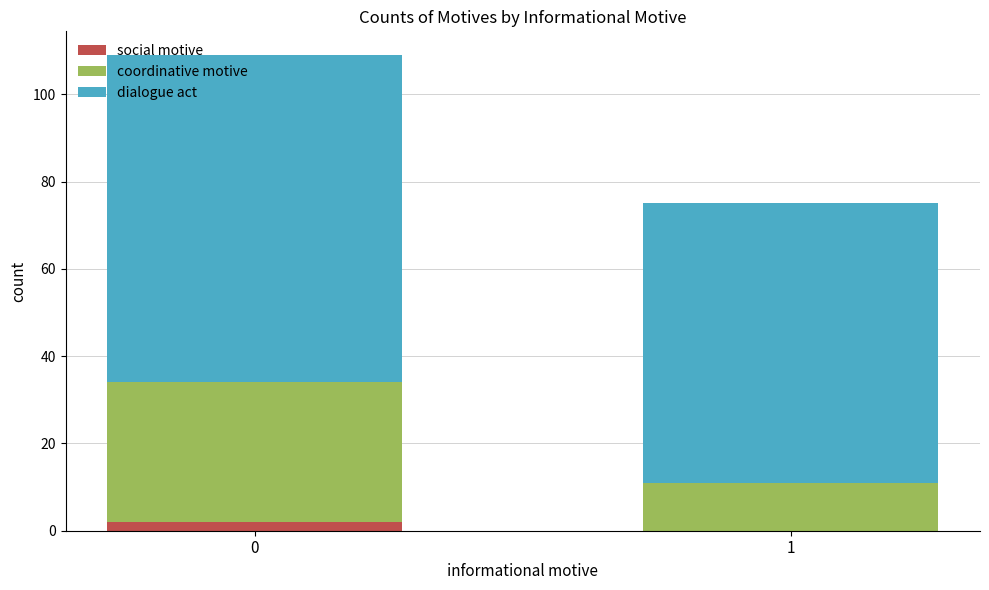

What is the total value across all series at 1?

75